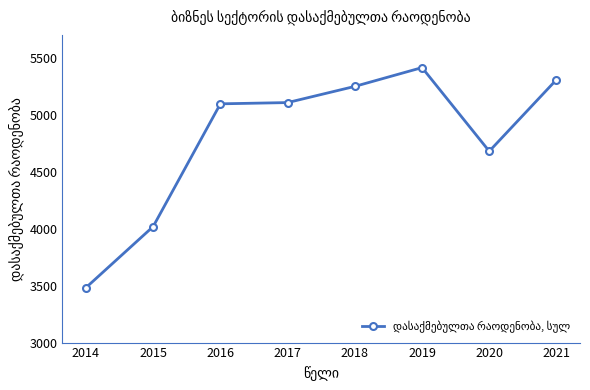

Which has a higher value, 2015 or 2014?

2015